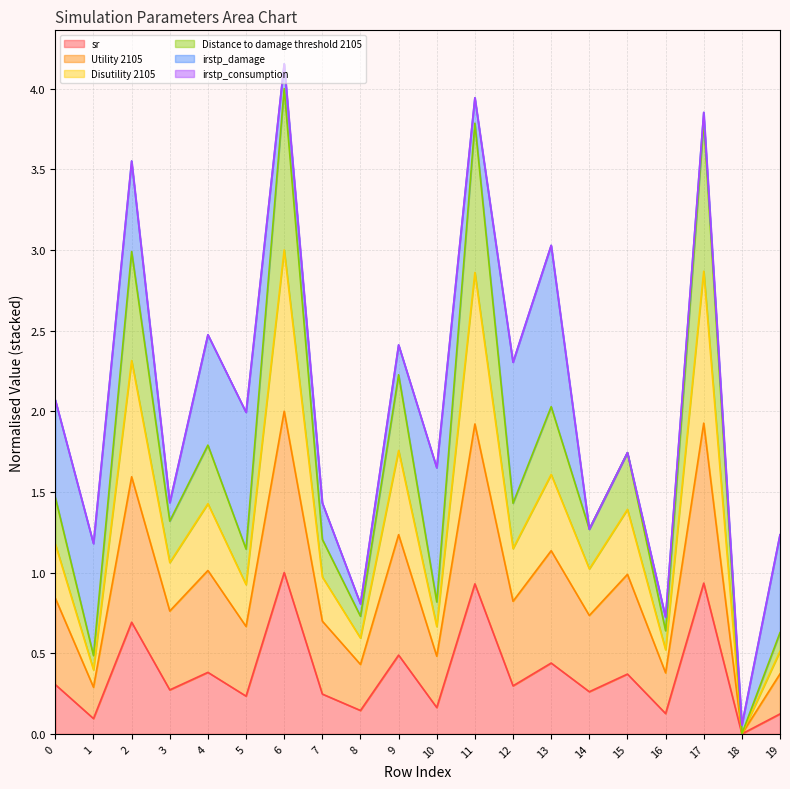

Between 17 and 19, which is larger?

17